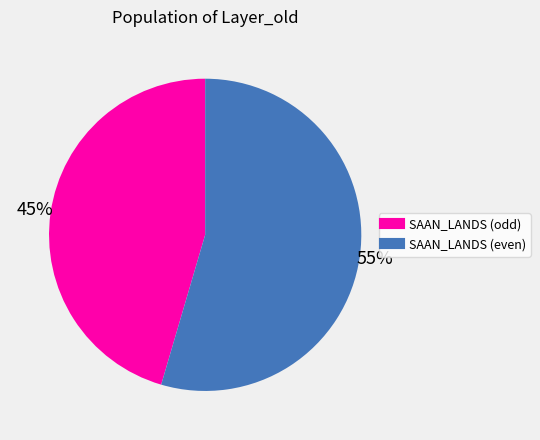

Is there any slice that represents more than half of the pie?

Yes